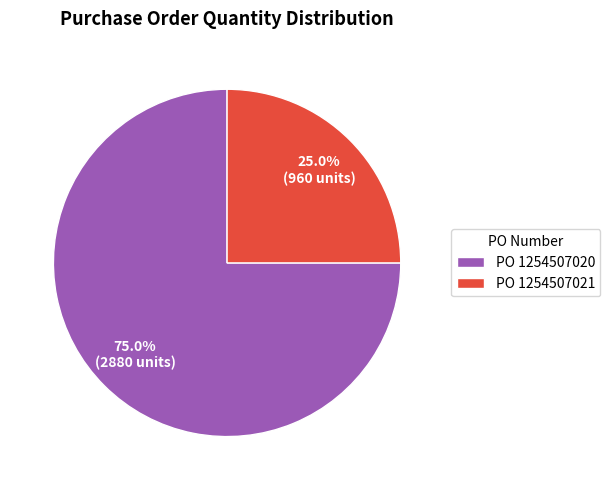

What is the total percentage of PO 1254507021 and PO 1254507020?

100.0%